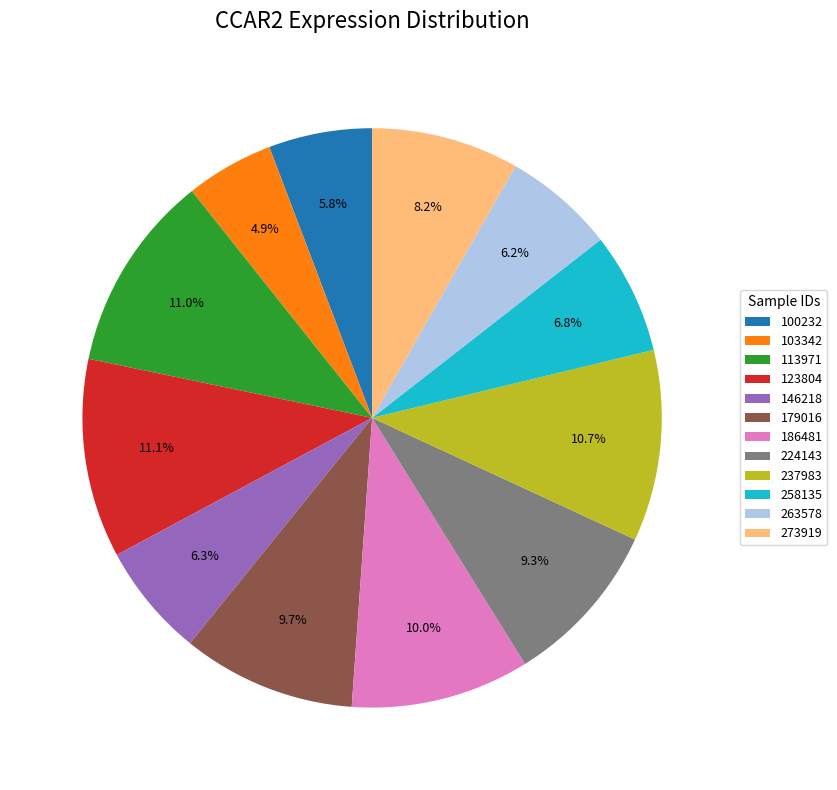

To the nearest percent, what is the difference between the largest and smallest slice percentages?

6%